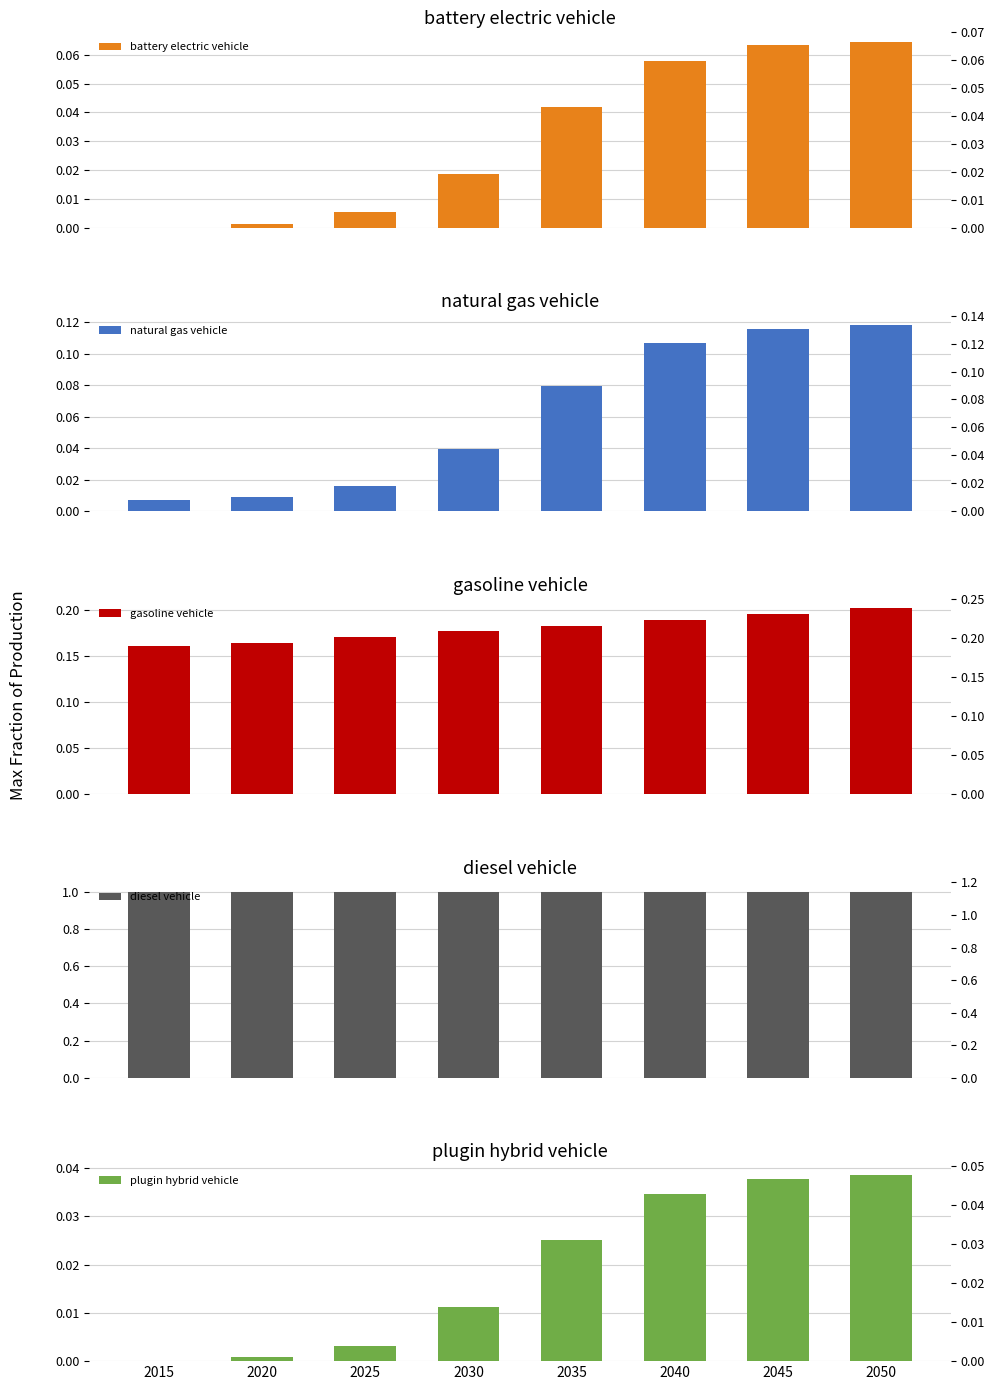

Reading right to left, extract all data points from this chart.

battery electric vehicle: 2050=0.1	2045=0.1	2040=0.1	2035=0.0	2030=0.0	2025=0.0	2020=0.0	2015=0.0
natural gas vehicle: 2050=0.1	2045=0.1	2040=0.1	2035=0.1	2030=0.0	2025=0.0	2020=0.0	2015=0.0
gasoline vehicle: 2050=0.2	2045=0.2	2040=0.2	2035=0.2	2030=0.2	2025=0.2	2020=0.2	2015=0.2
diesel vehicle: 2050=1.0	2045=1.0	2040=1.0	2035=1.0	2030=1.0	2025=1.0	2020=1.0	2015=1.0
plugin hybrid vehicle: 2050=0.0	2045=0.0	2040=0.0	2035=0.0	2030=0.0	2025=0.0	2020=0.0	2015=0.0